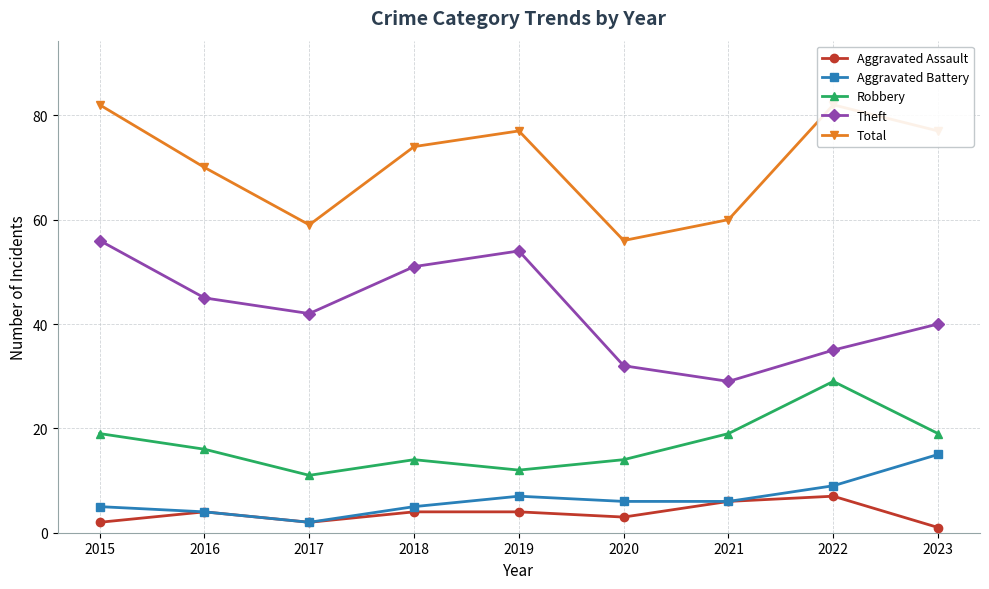

How many data points in Total are less than 74?

4